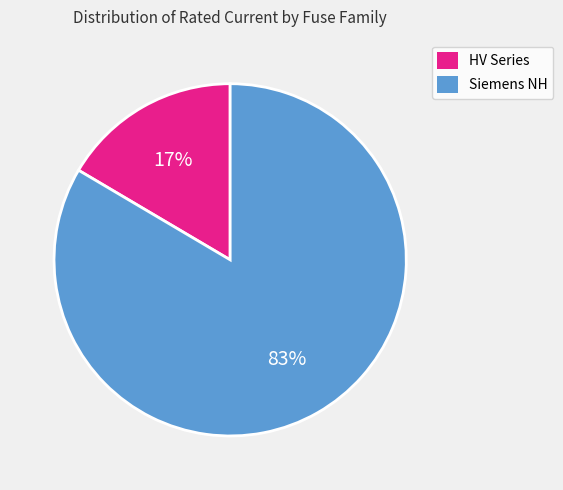

Is there a majority slice in this chart?

Yes